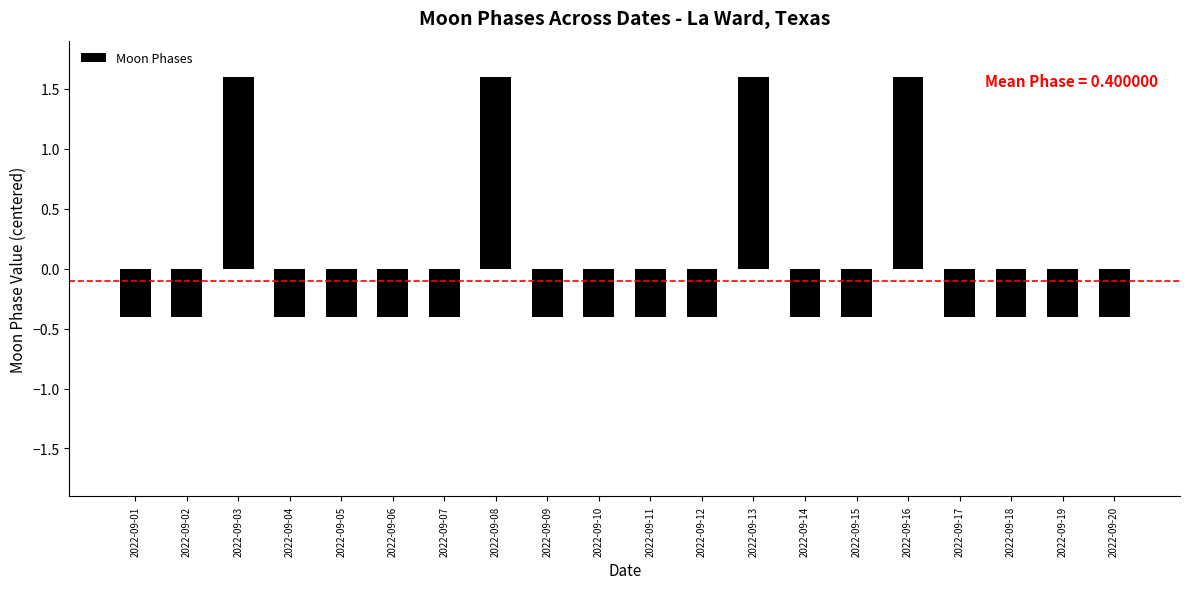

How many distinct data groups are displayed?

1